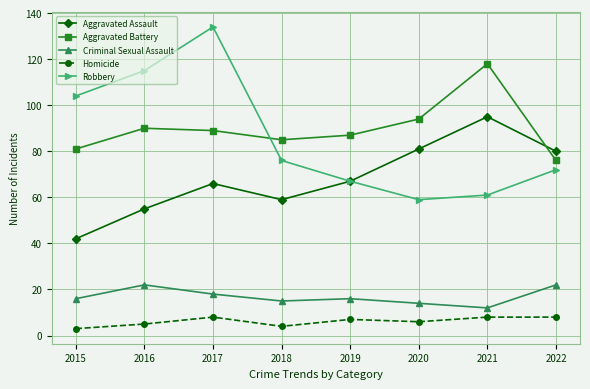

What is the difference between the maximum and minimum values in the Homicide series?

5